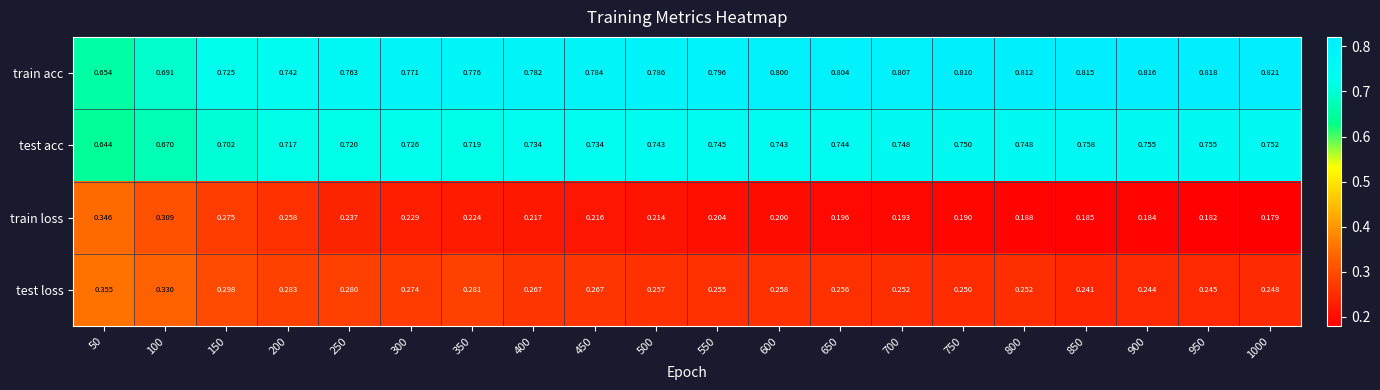

List the series in order of their peak value, lowest first.

train loss, test loss, test acc, train acc